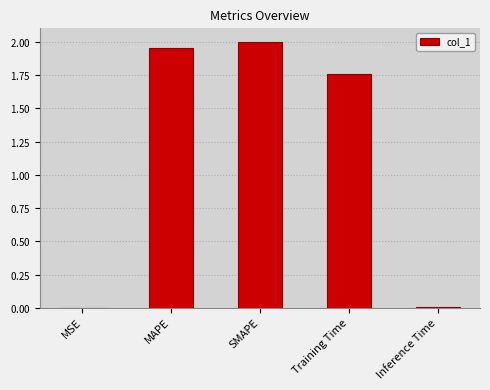

The value at Inference Time is 0.0. True or false?

False